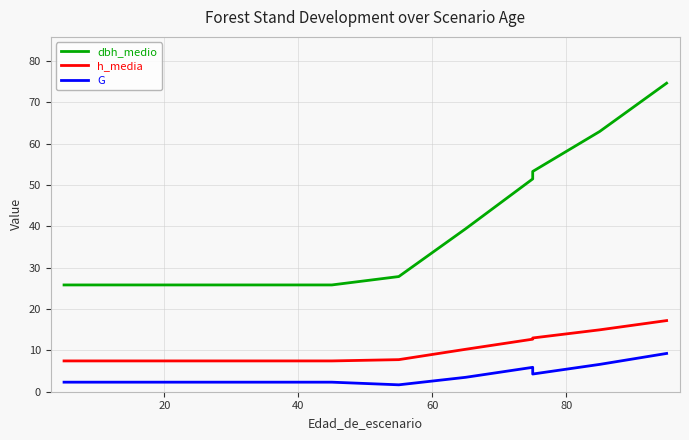

Rank the series by their average value, from lowest to highest.

G, h_media, dbh_medio